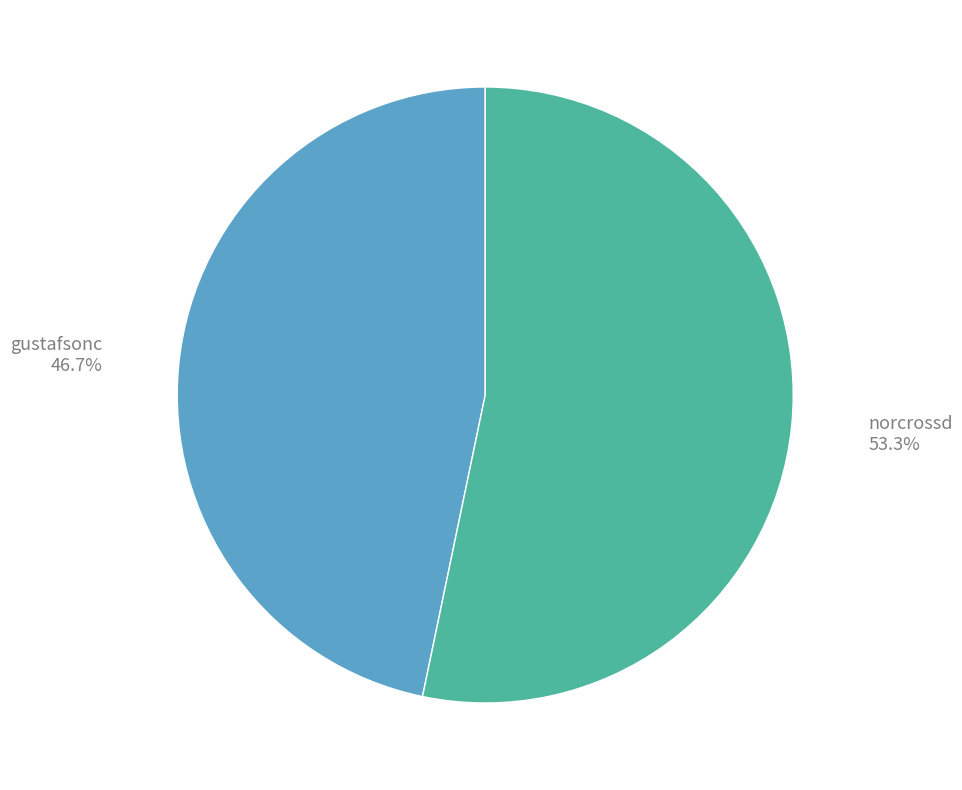

Is it true that gustafsonc is 52% of the pie?

False